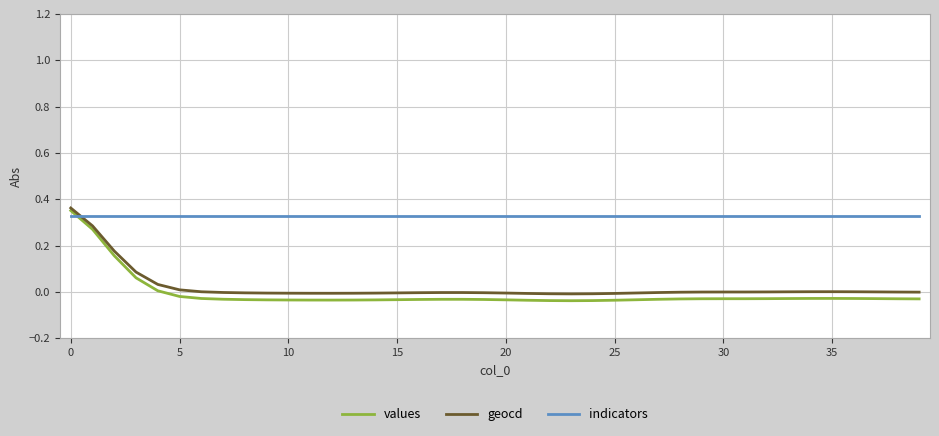

Which series has the largest range (max minus min)?

values